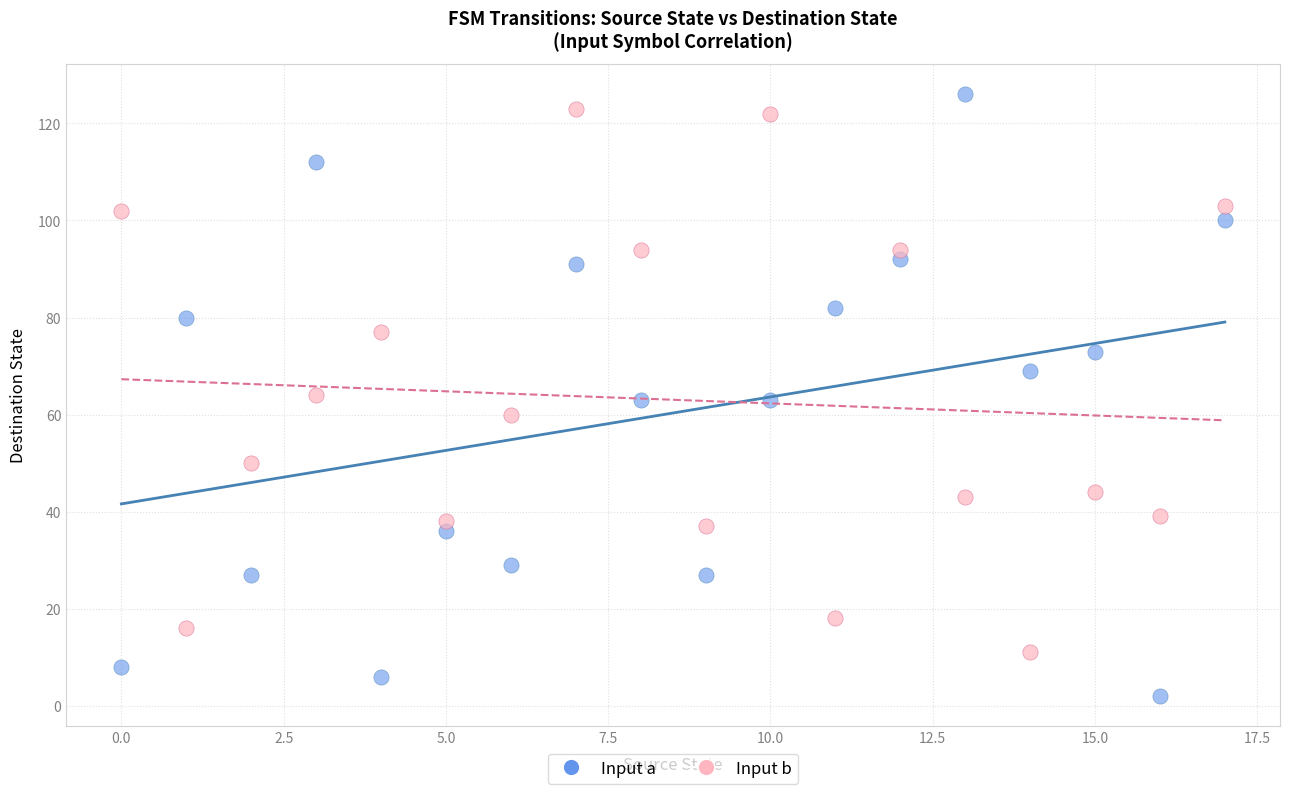

Which series contains the lowest Y value?

Input a